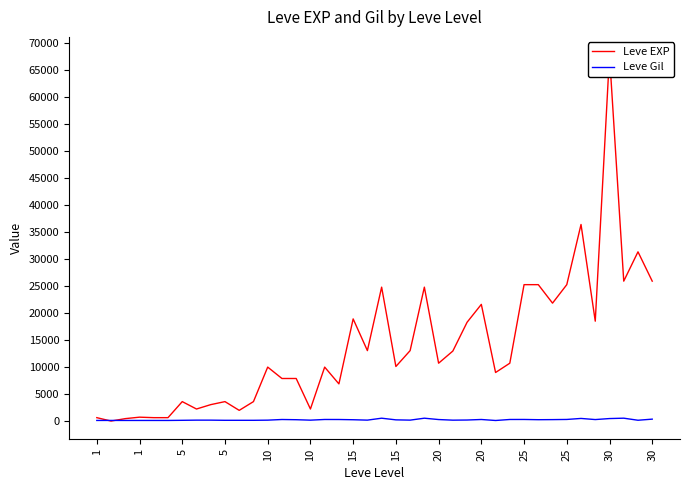

What are all the series names shown in the legend?

Leve EXP, Leve Gil